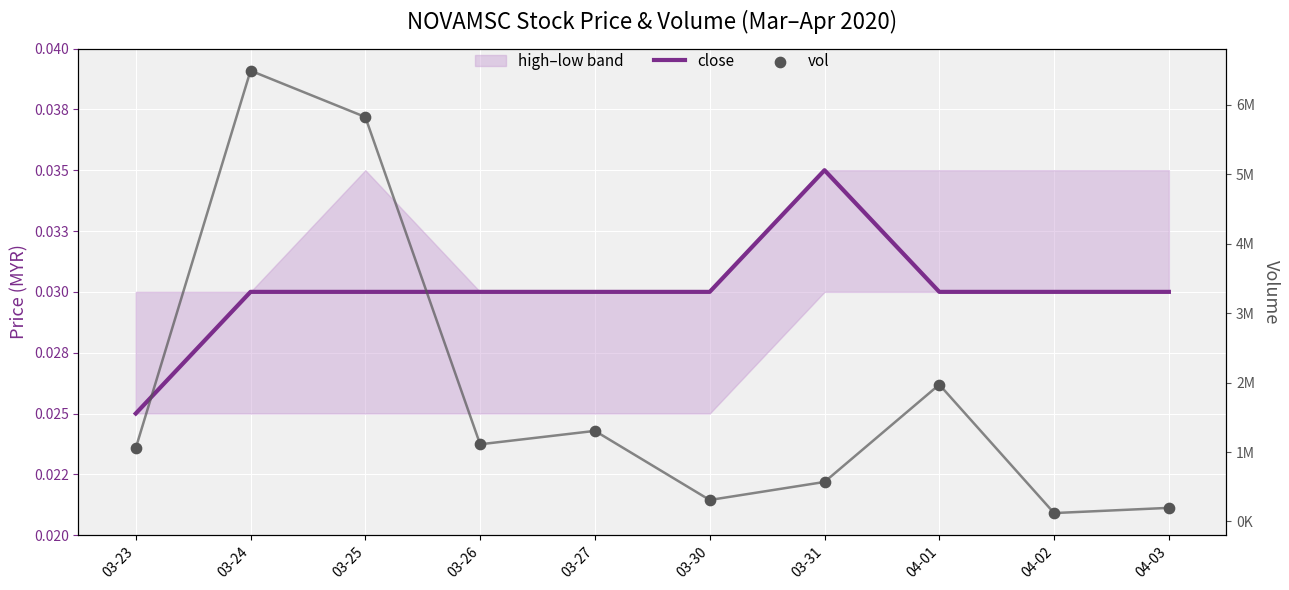

Which series has the largest Y range (max minus min)?

vol